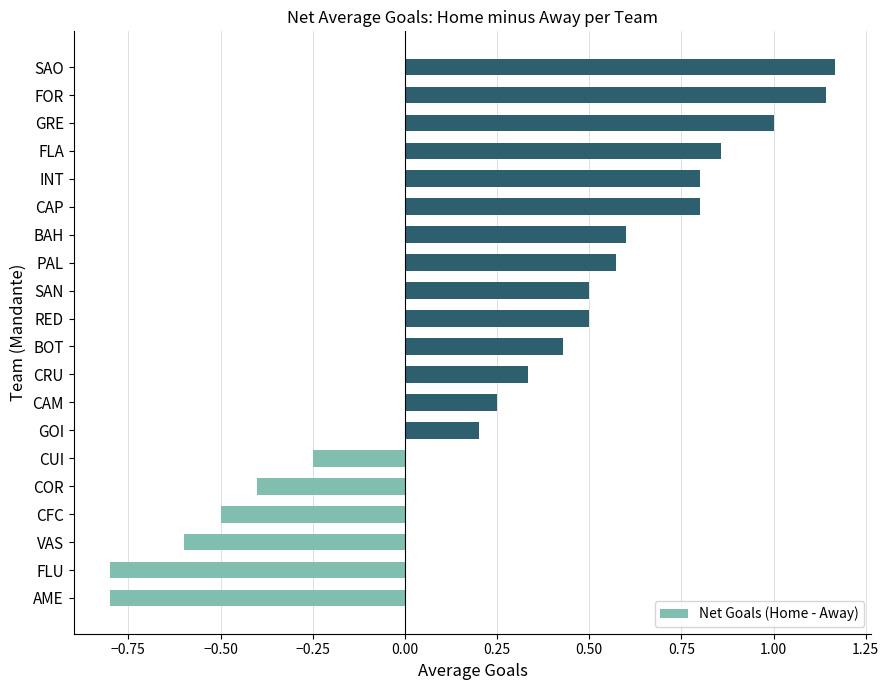

What is the smallest value displayed?

-0.8